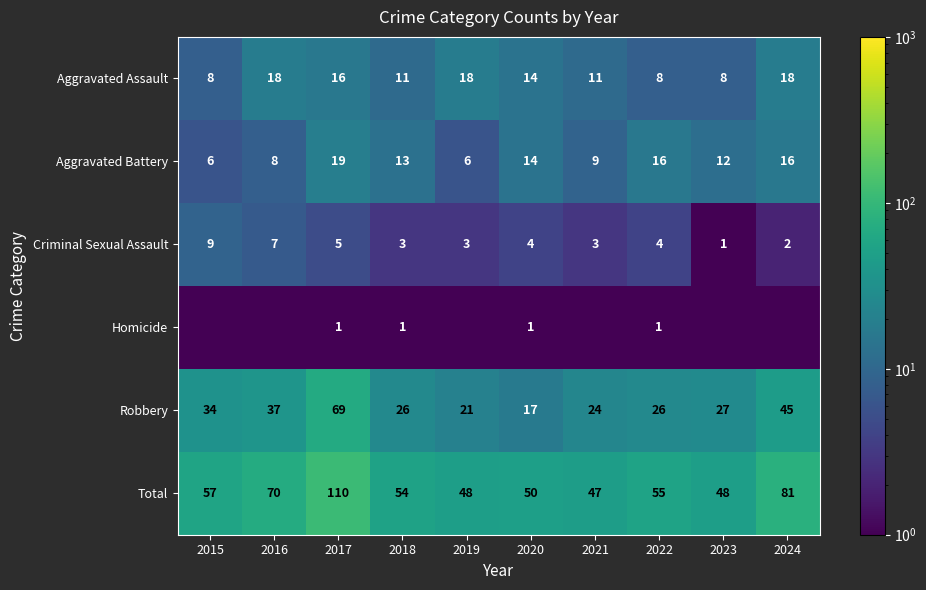

Is it true that Aggravated Assault equals 18.0 at 2016?

True